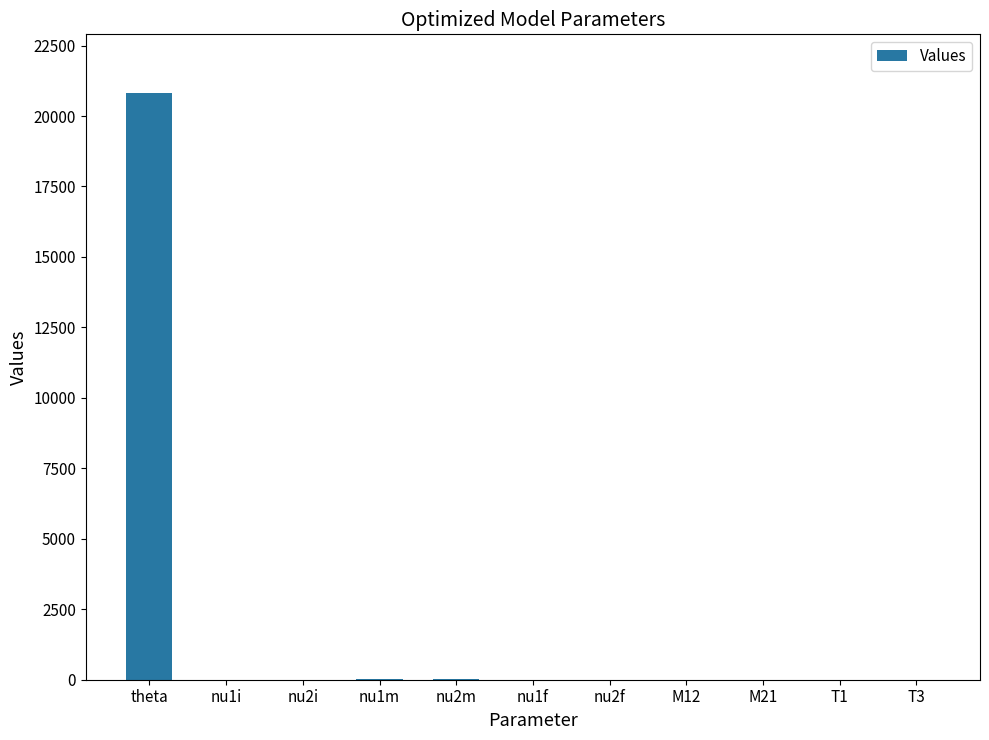

What is the sum of the values at nu1m and theta?

20824.3